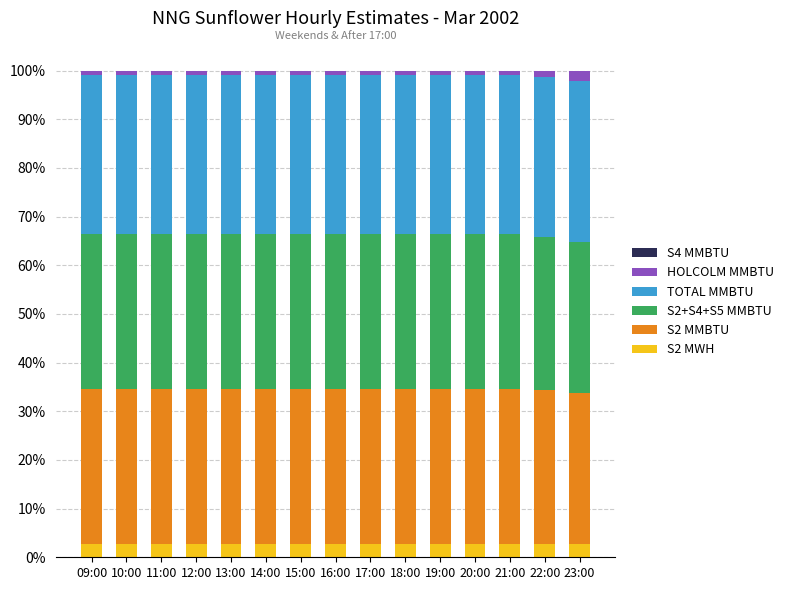

Does the chart contain any negative values?

No